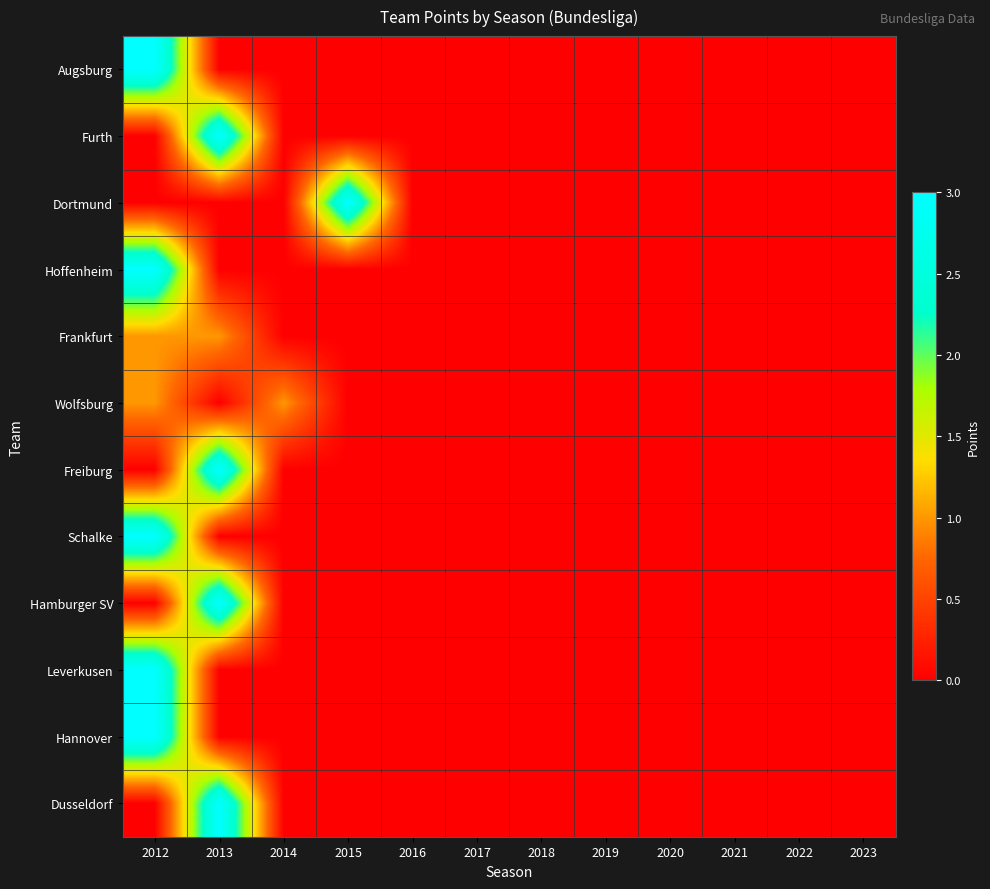

Which series has the largest range (max minus min)?

Augsburg